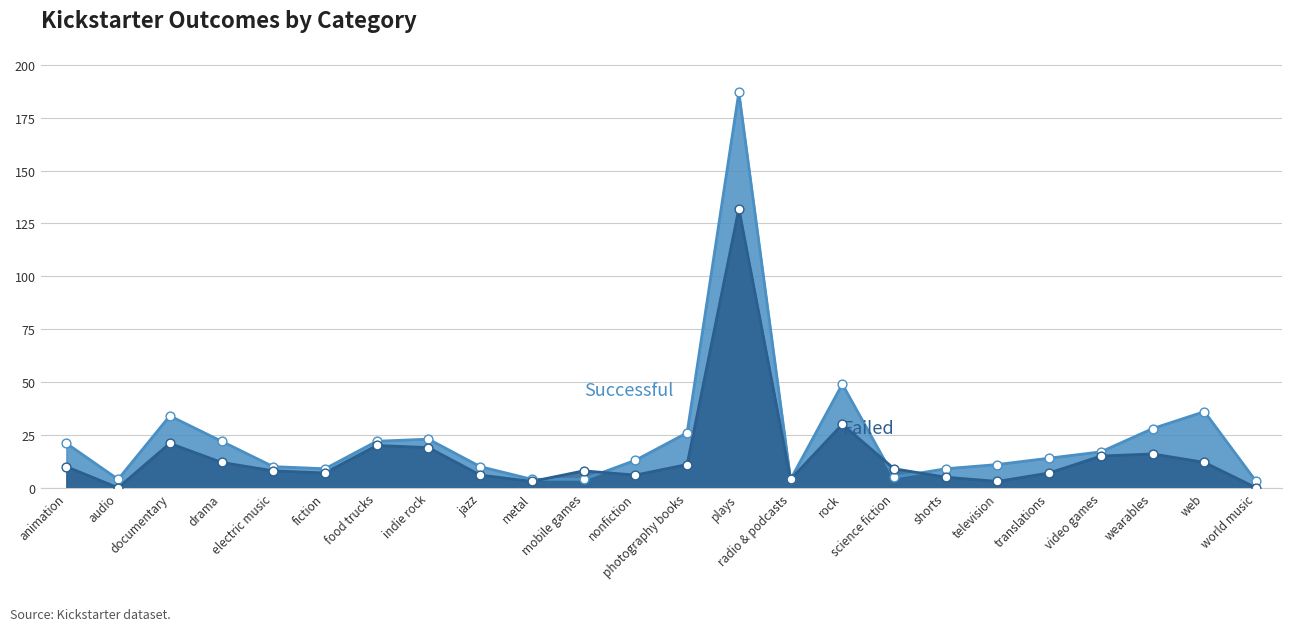

Which series reaches the maximum Y coordinate?

successful